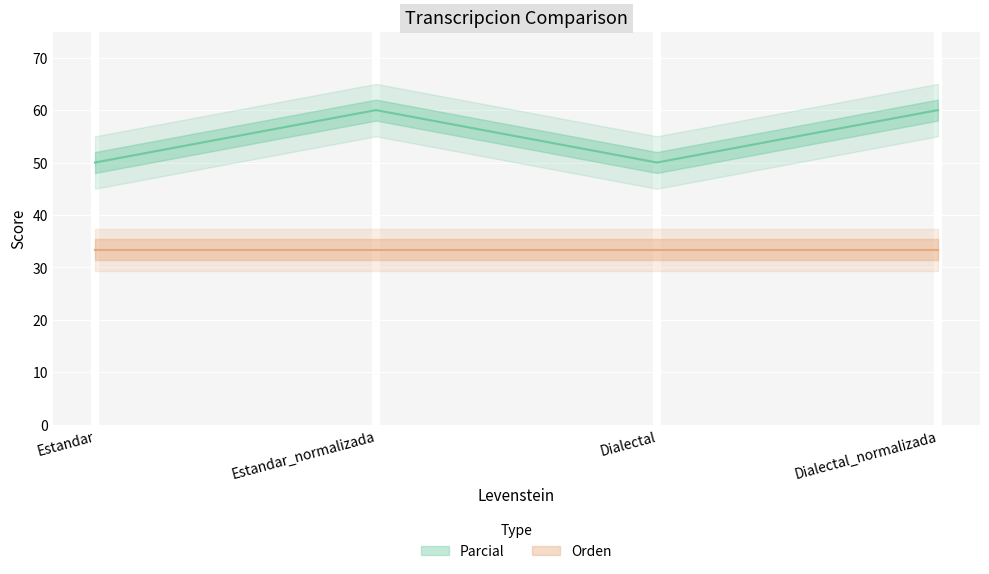

What is the ratio of the value at Dialectal_normalizada to the value at Estandar_normalizada?

1.0